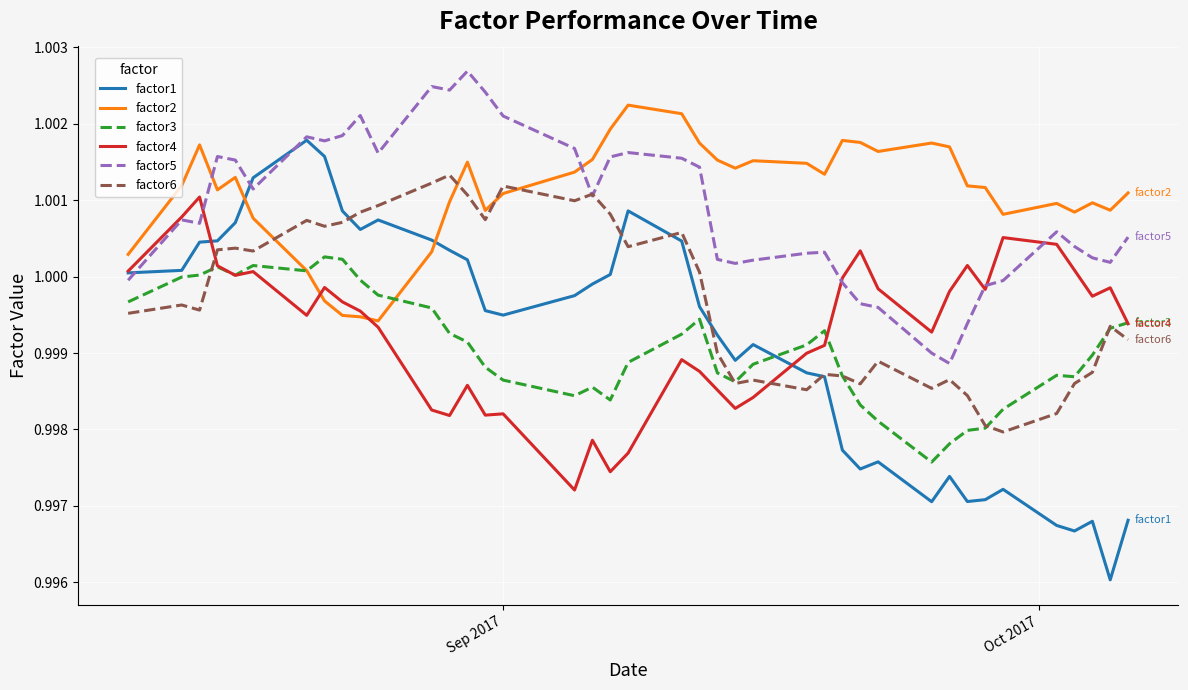

True or false: factor6 has more than 0 points higher than both neighbors.

True